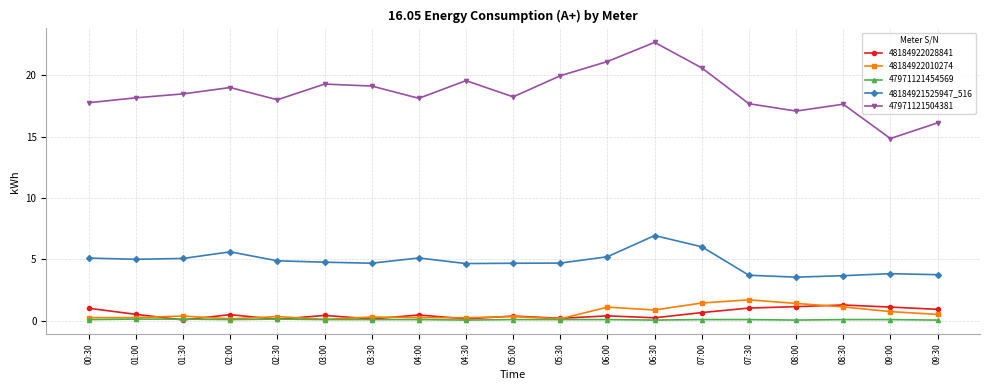

What is the label of the 15th point from the left?

07:30